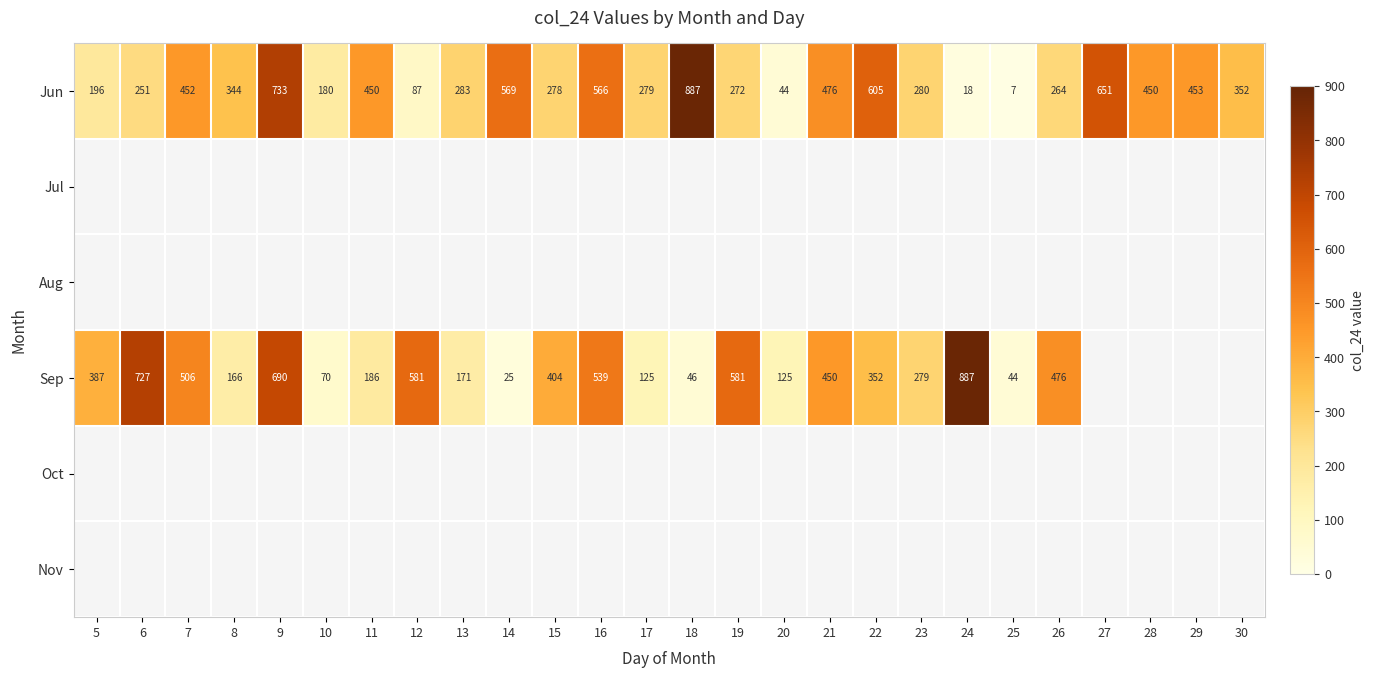

What is the difference between the second highest and second lowest values in the Jun series?

715